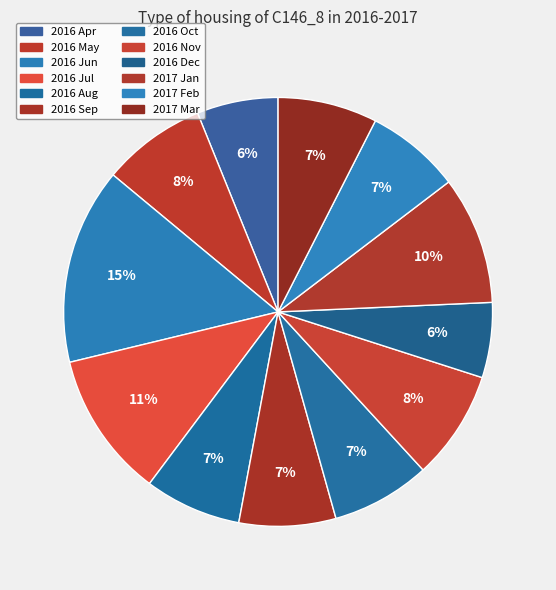

Between 2016 Nov and 2017 Feb, which is larger?

2016 Nov